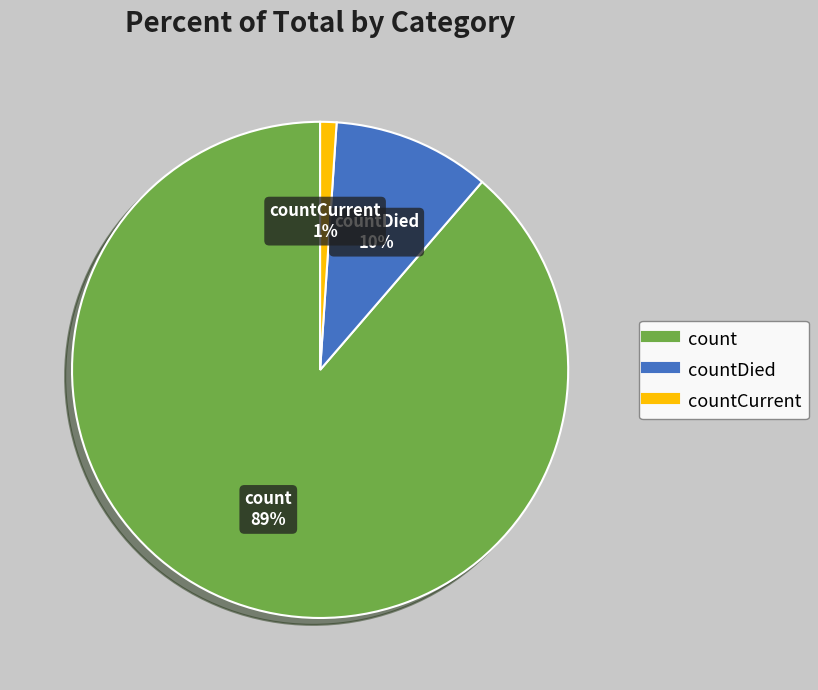

To the nearest percent, what is the difference between the largest and smallest slice percentages?

88%